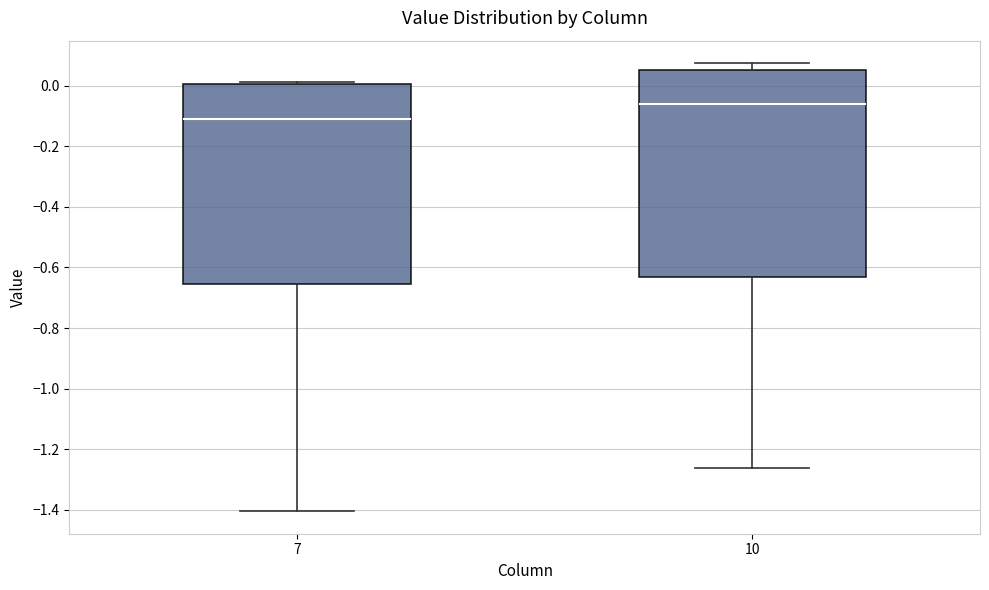

Reading left to right, transcribe this box plot: for each box, give where its median line is, the range the box spans, and where its two whiskers end, as read against the y-axis. The values are not printed on the chart, so give them approximately, as read against the axis.

7: median -0.12, box -0.66 to 0.00, whiskers -1.40 to 0.02
10: median -0.06, box -0.64 to 0.06, whiskers -1.26 to 0.08